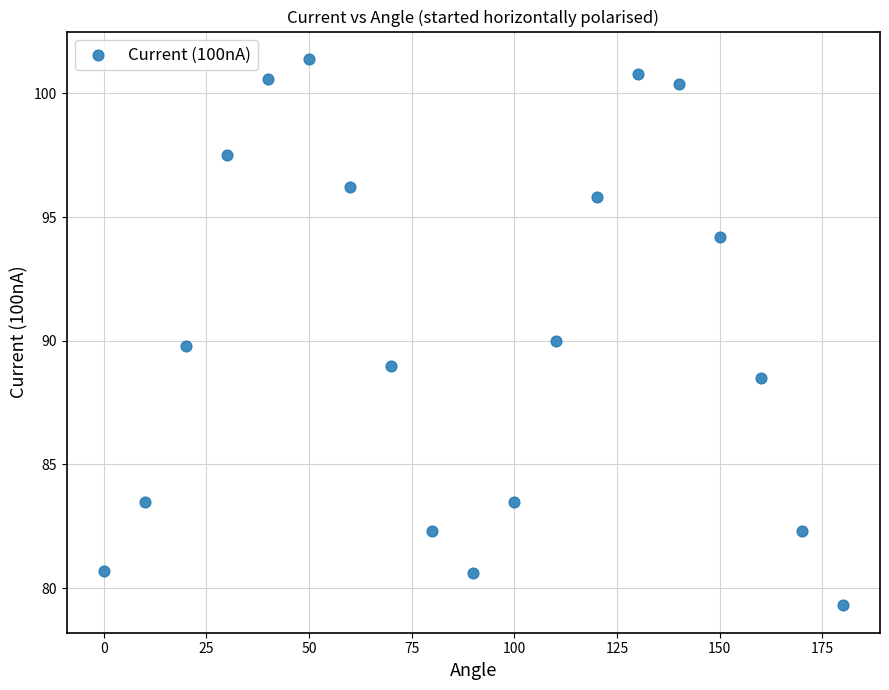

What is the range of X values (max minus min)?

180.0